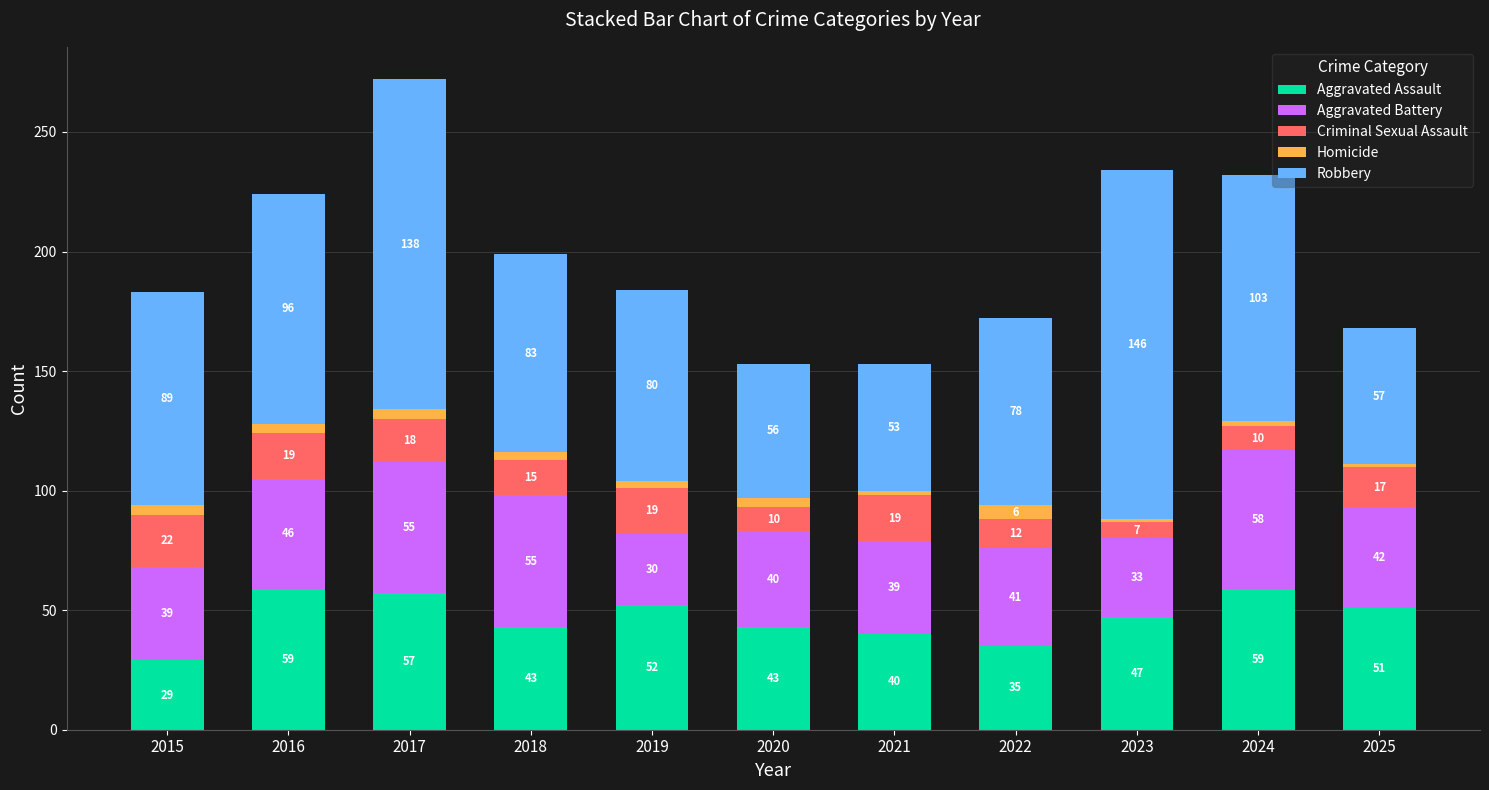

What is the sum of the Aggravated Assault values at 2025 and 2019?

103